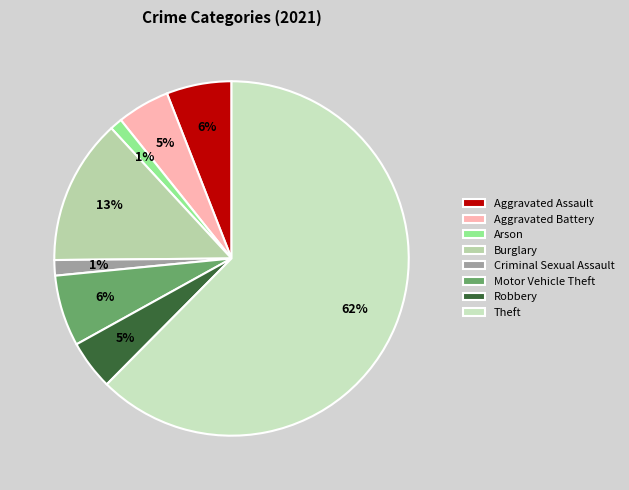

What is the change in value from Criminal Sexual Assault to Theft?

+216